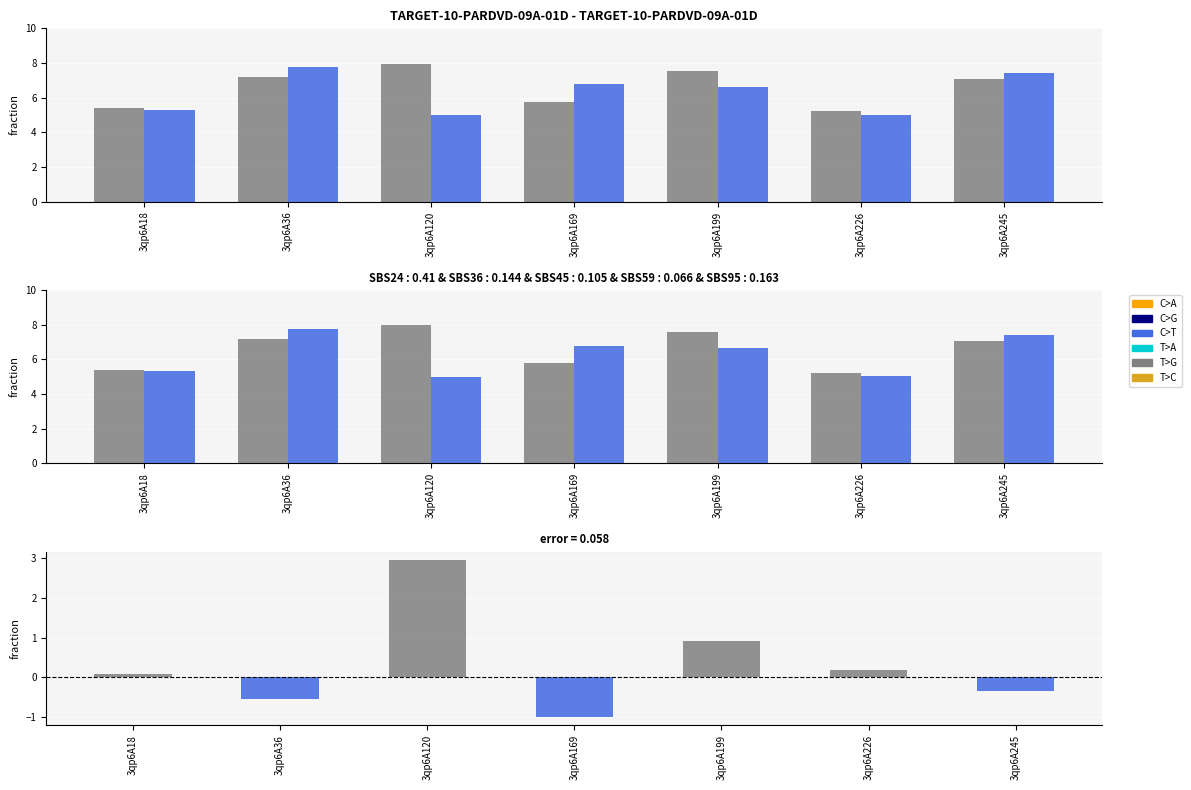

How many groups of bars are there?

7